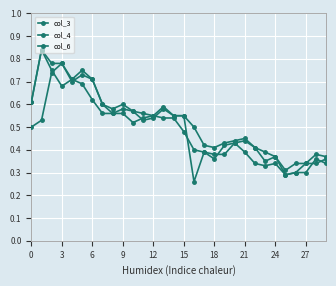

True or false: col_3 and col_4 cross at least once.

False